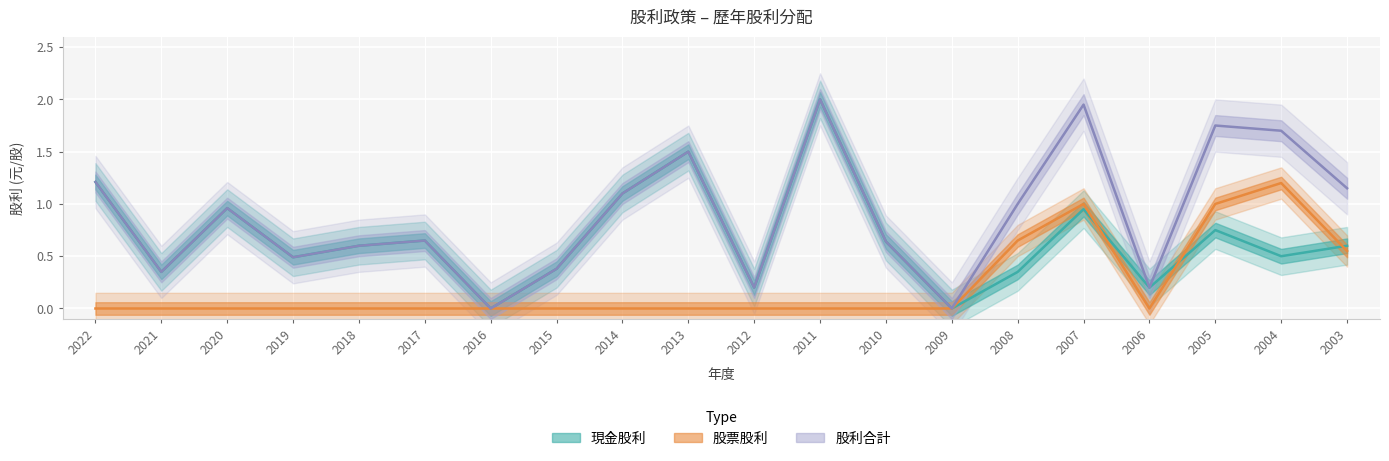

What is the maximum value shown in the chart?

2.0